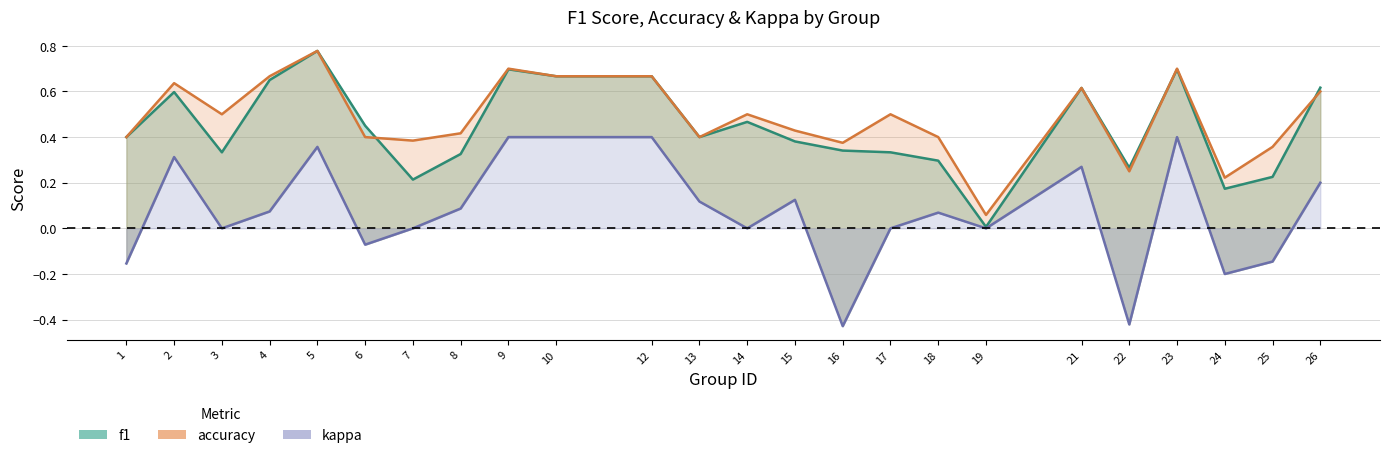

At how many categories does at least one series exceed 0?

24